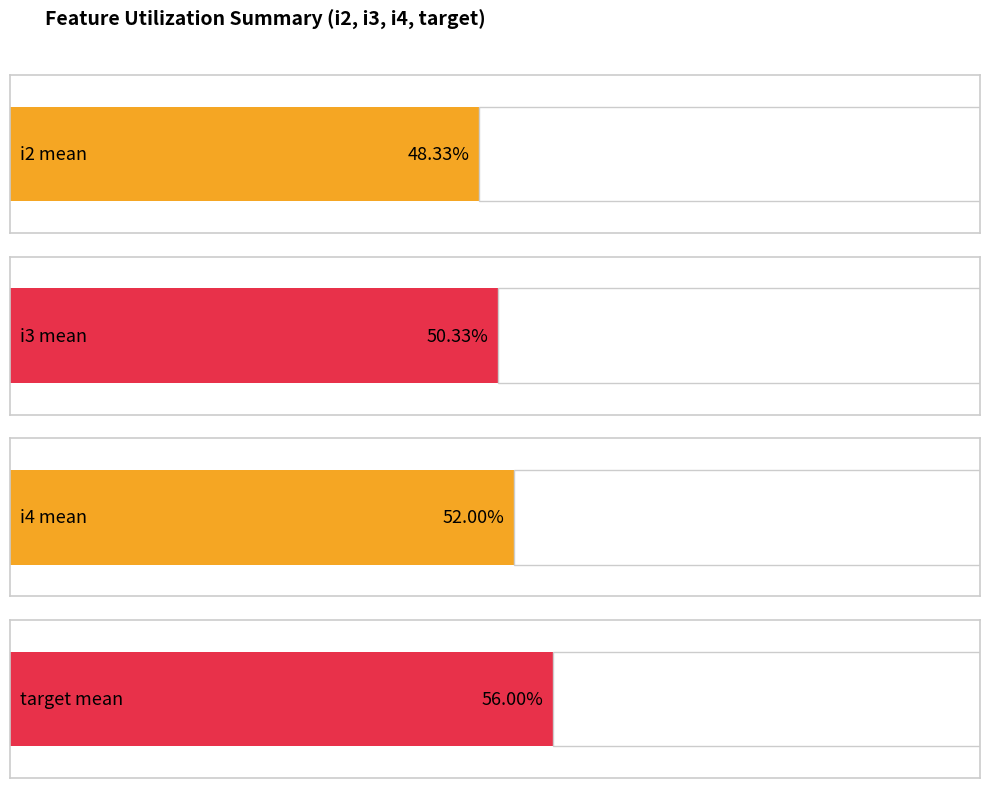

Which series has the largest total across all categories?

target